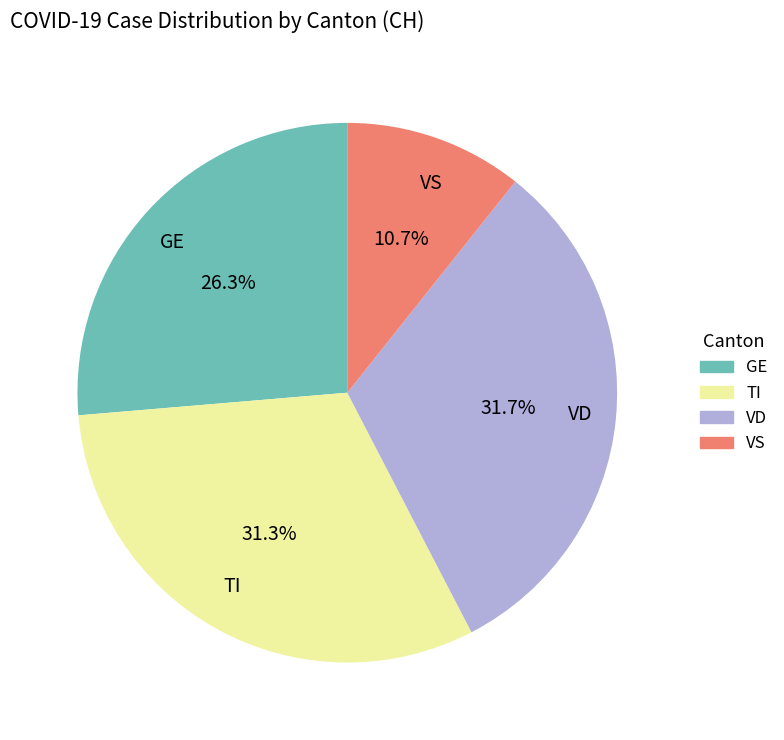

What percentage is NOT represented by GE?

73.7%